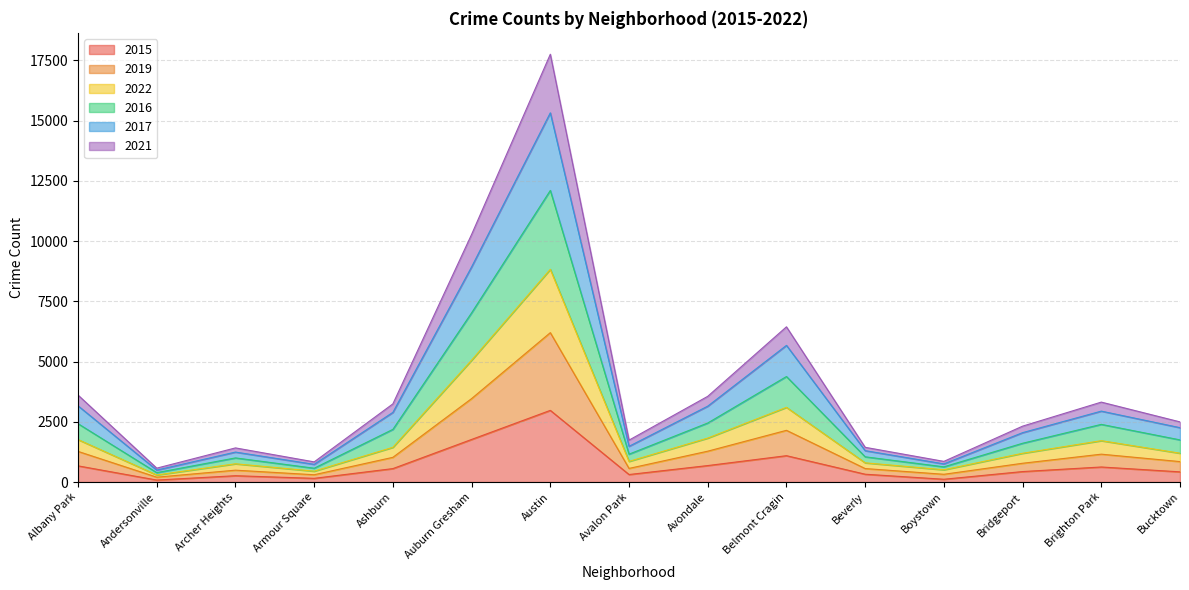

At which label does 2015 reach its peak?

Austin